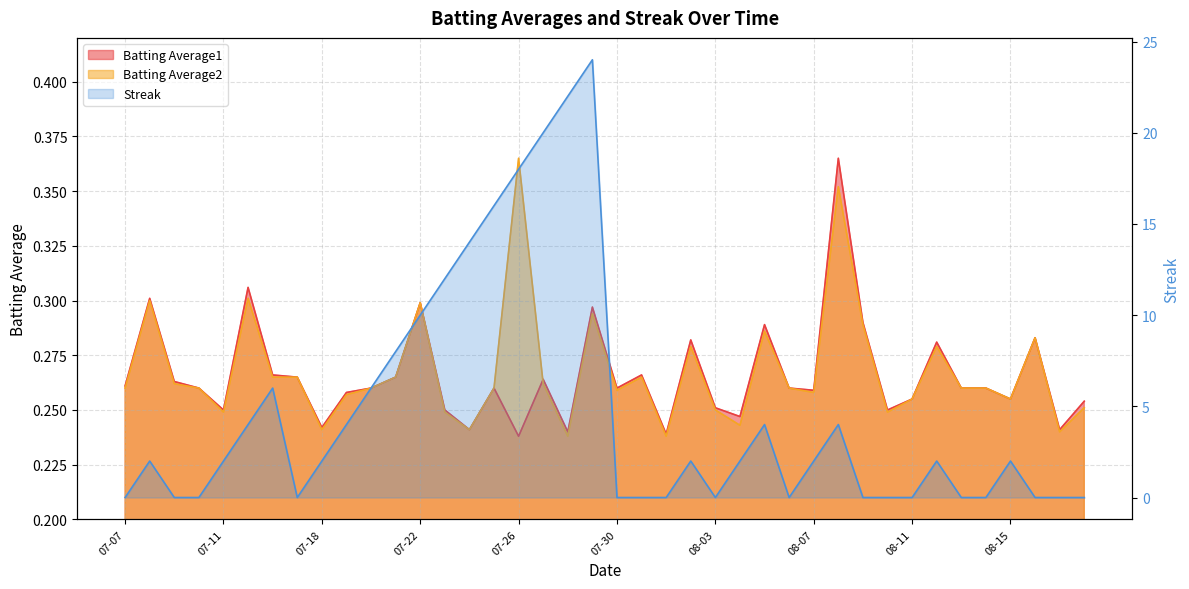

Count the Batting Average1 values in the range 0 to 1.

40